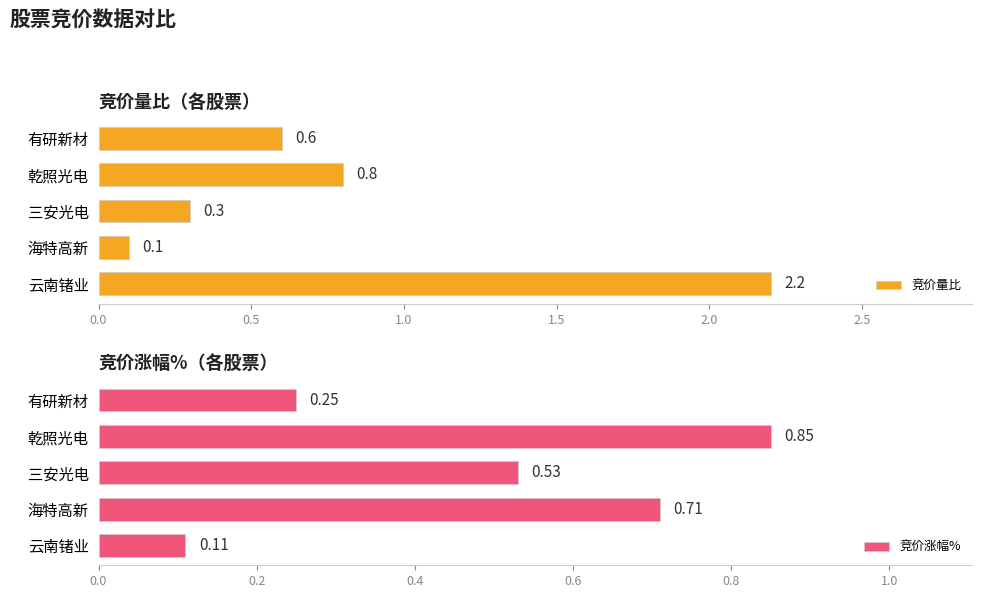

What is the difference between the 竞价量比 values at 乾照光电 and 云南锗业?

1.4